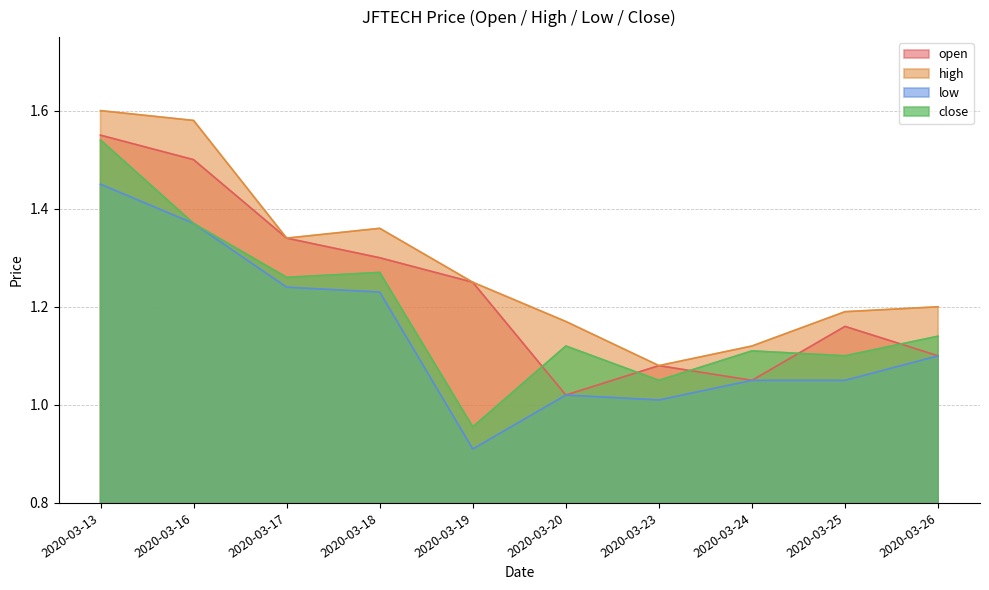

Reading left to right, list all the values displayed in this chart.

open: 2020-03-13=1.6	2020-03-16=1.5	2020-03-17=1.3	2020-03-18=1.3	2020-03-19=1.2	2020-03-20=1.0	2020-03-23=1.1	2020-03-24=1.1	2020-03-25=1.2	2020-03-26=1.1
high: 2020-03-13=1.6	2020-03-16=1.6	2020-03-17=1.3	2020-03-18=1.4	2020-03-19=1.2	2020-03-20=1.2	2020-03-23=1.1	2020-03-24=1.1	2020-03-25=1.2	2020-03-26=1.2
low: 2020-03-13=1.4	2020-03-16=1.4	2020-03-17=1.2	2020-03-18=1.2	2020-03-19=0.9	2020-03-20=1.0	2020-03-23=1.0	2020-03-24=1.1	2020-03-25=1.1	2020-03-26=1.1
close: 2020-03-13=1.5	2020-03-16=1.4	2020-03-17=1.3	2020-03-18=1.3	2020-03-19=1.0	2020-03-20=1.1	2020-03-23=1.1	2020-03-24=1.1	2020-03-25=1.1	2020-03-26=1.1